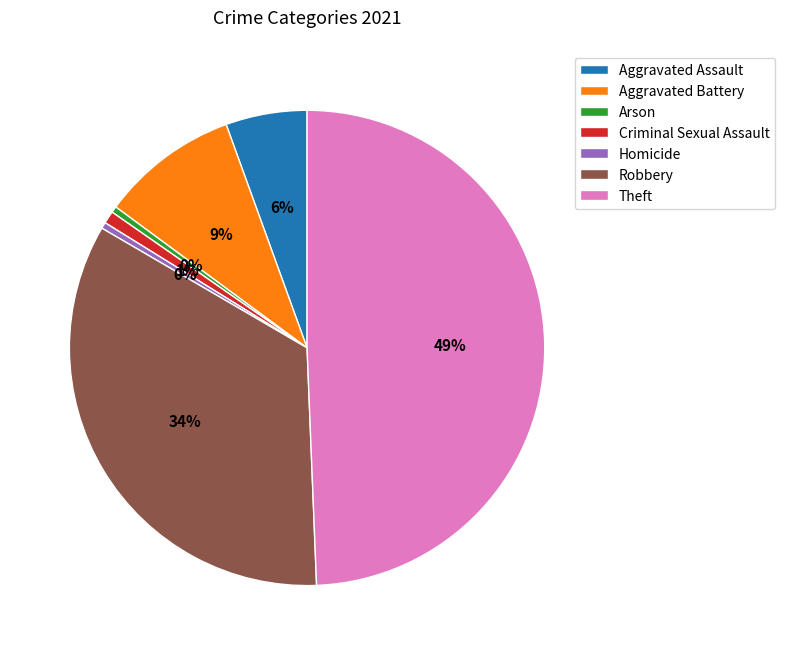

To the nearest percent, what percentage of the pie is Robbery?

34%